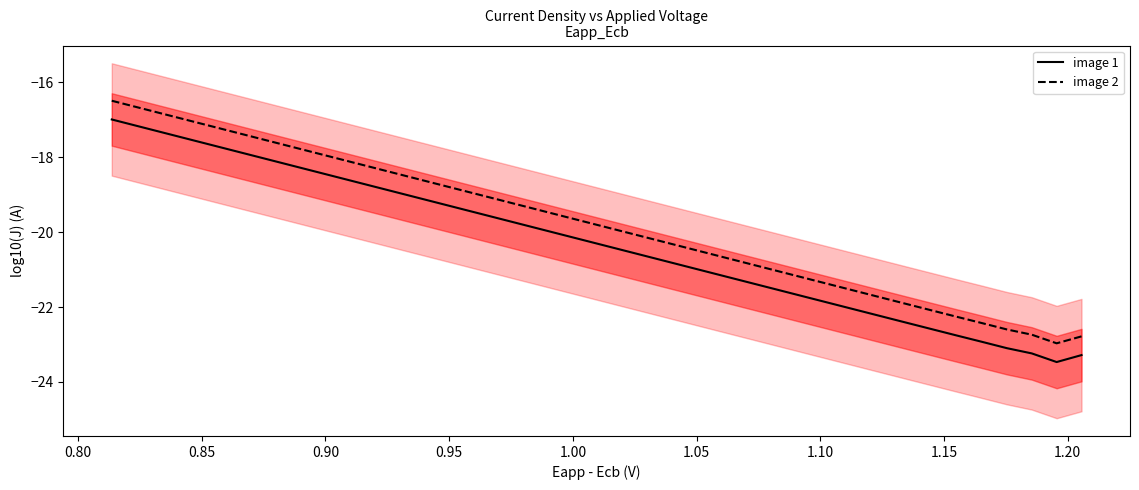

What is the difference between the maximum and minimum values in the image 2 series?

6.5